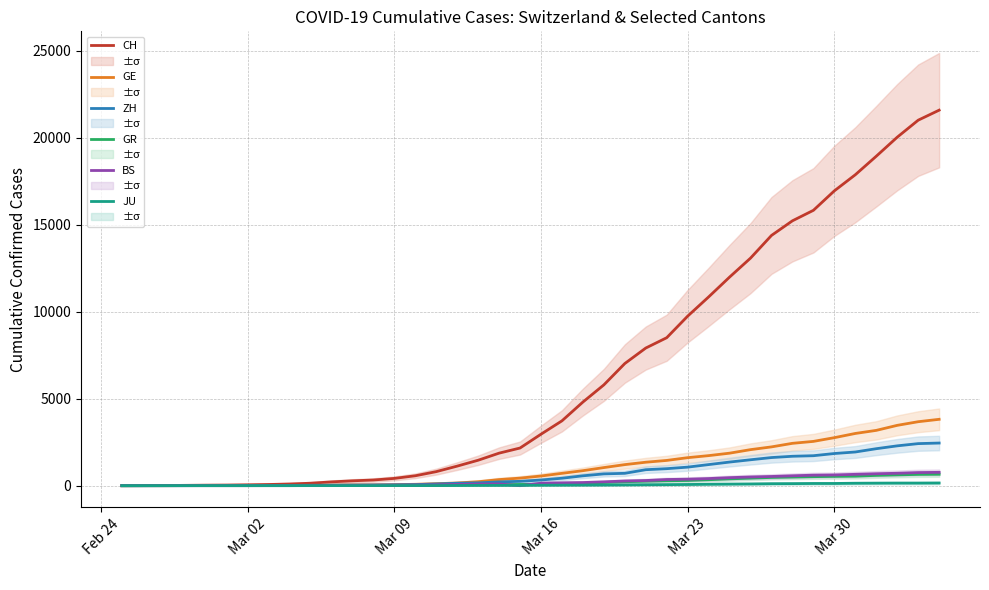

How many values in the GR series are below 84?

20